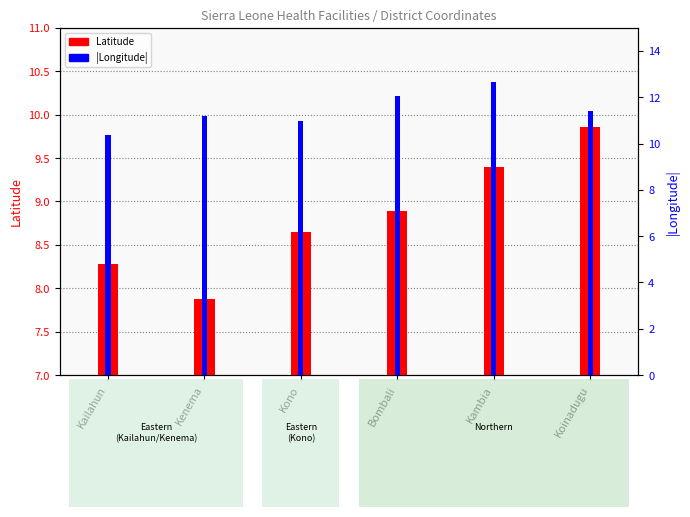

Is it true that Latitude equals 7.9 at Kenema?

True